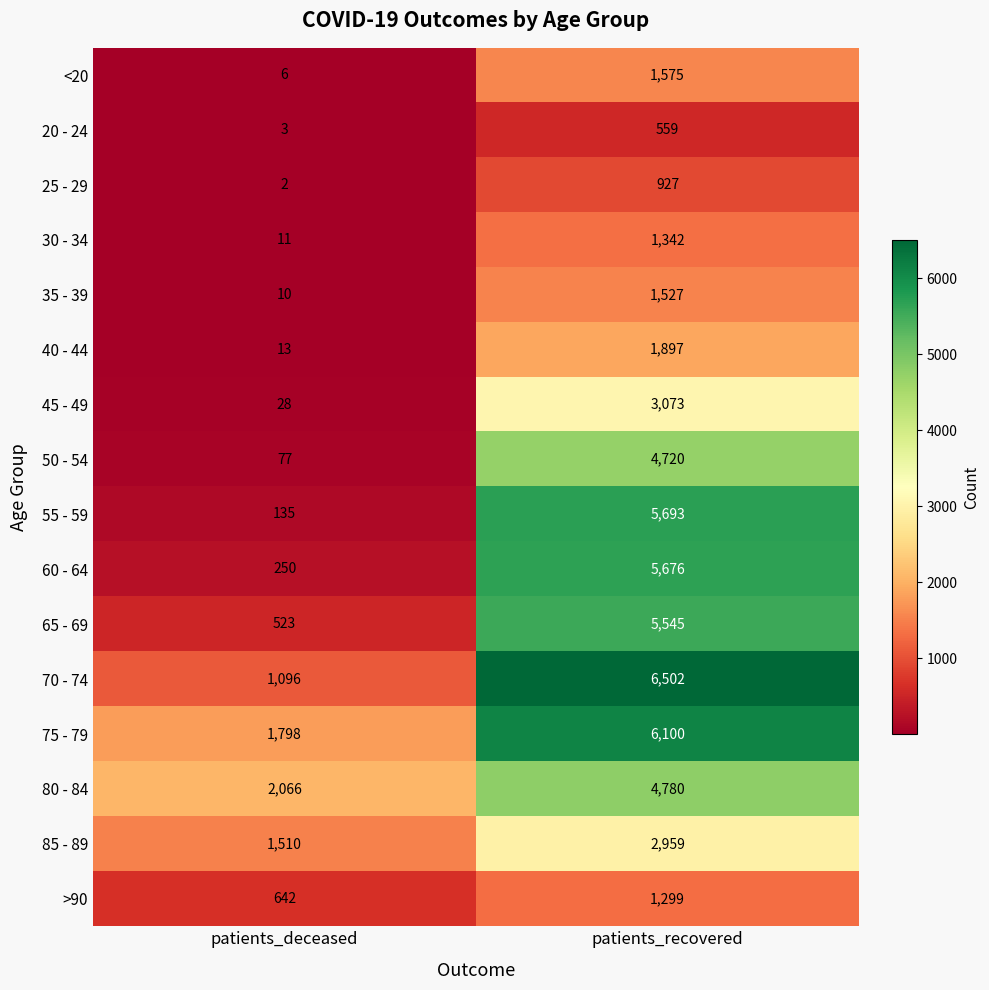

What is the maximum value shown in the chart?

6502